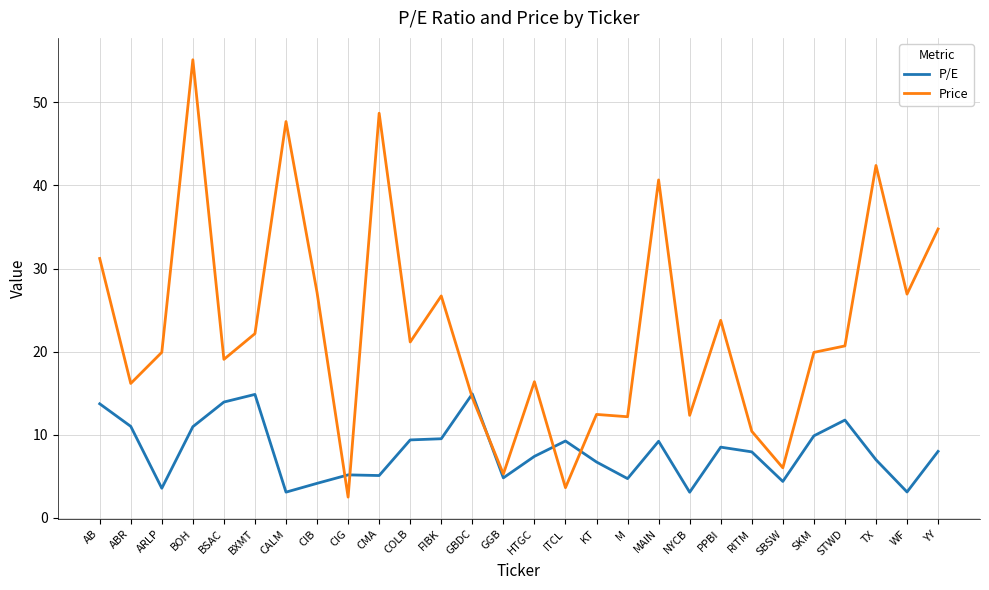

How many lines are shown in the chart?

2